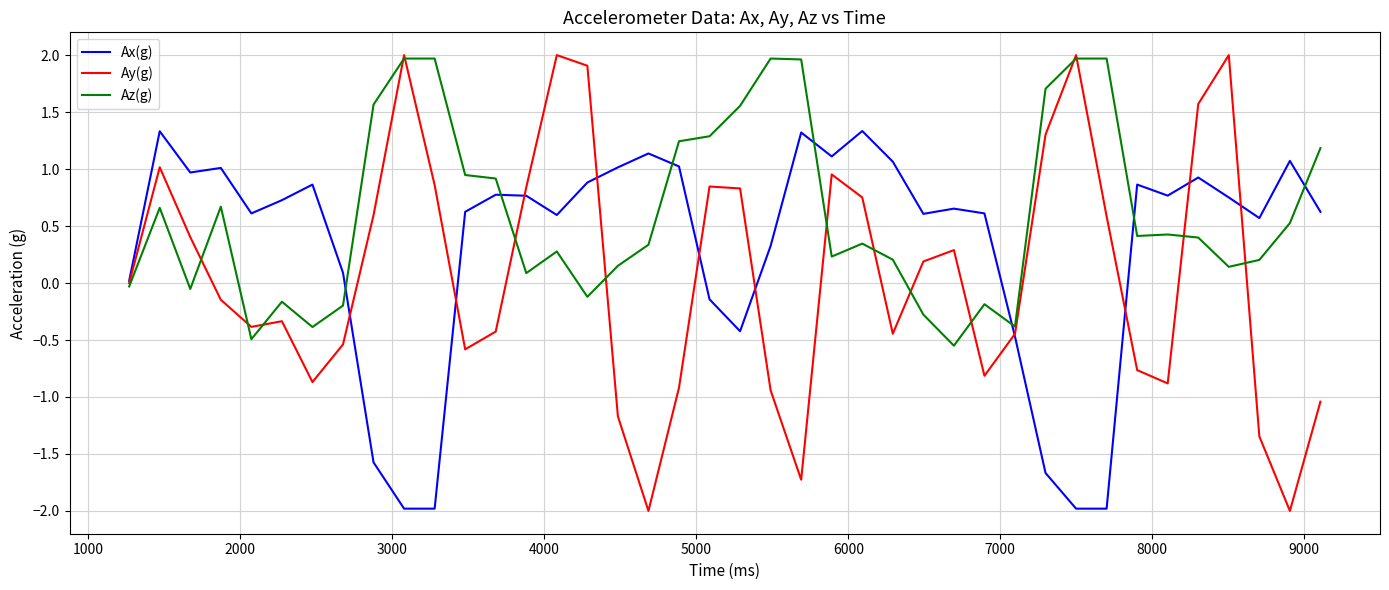

What is the minimum value for Ay(g)?

-2.0